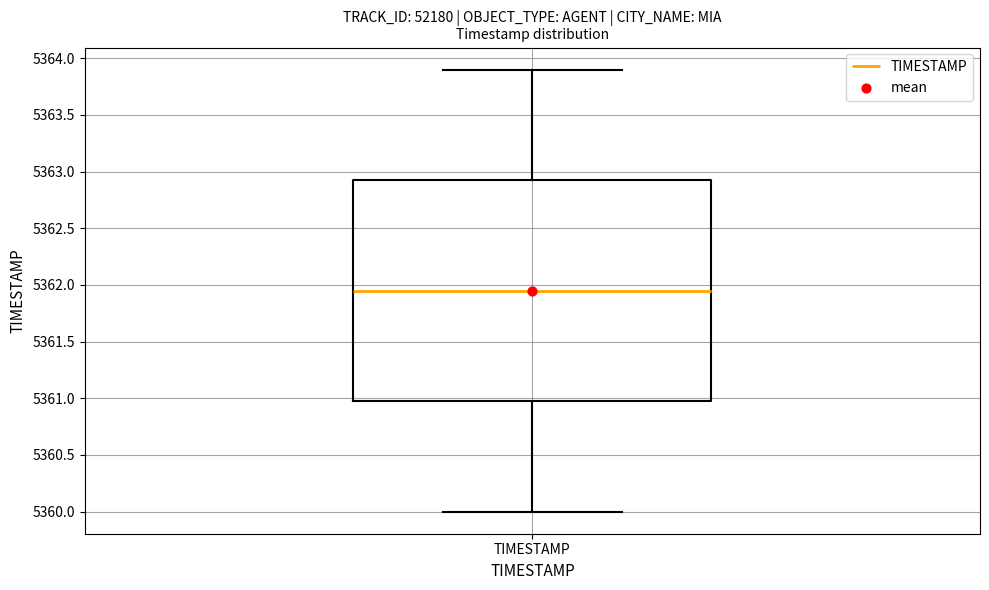

Where is the lower edge of the box for TIMESTAMP on the y-axis? The values are not printed on the chart, so give them approximately, as read against the axis.

5361.00